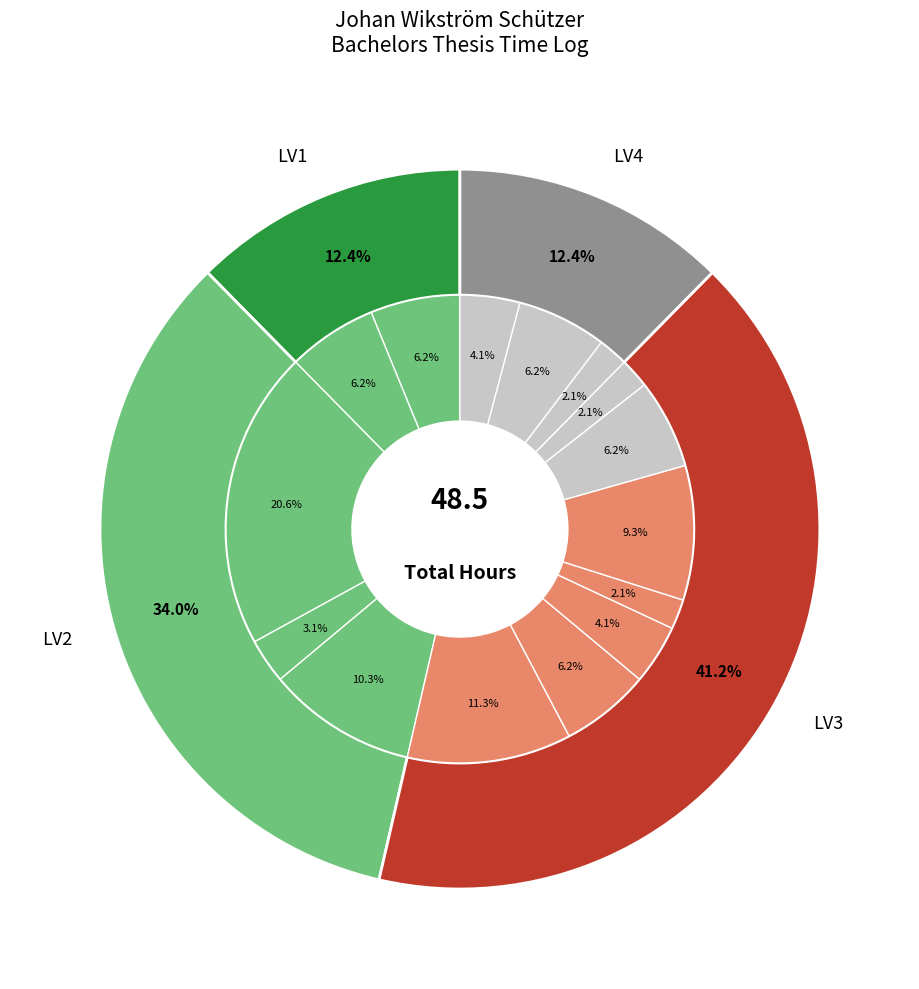

To the nearest percent, what is the average slice percentage?

7%